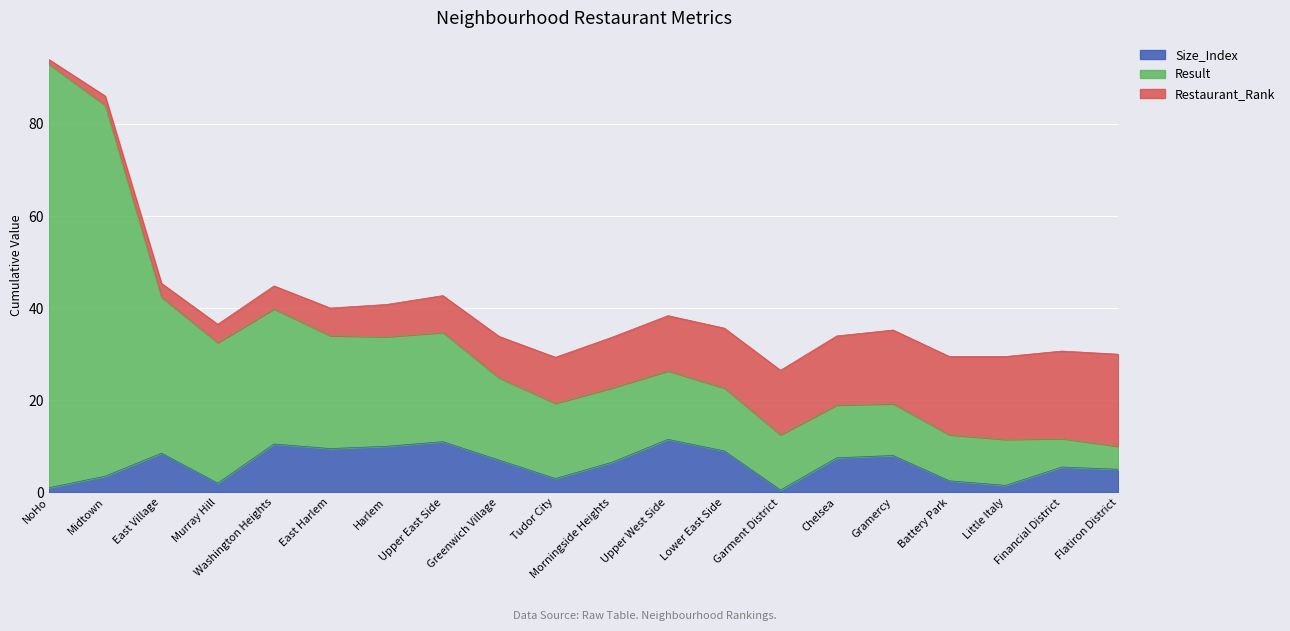

What is the value of the Result point at the 12th from the left?

26.4